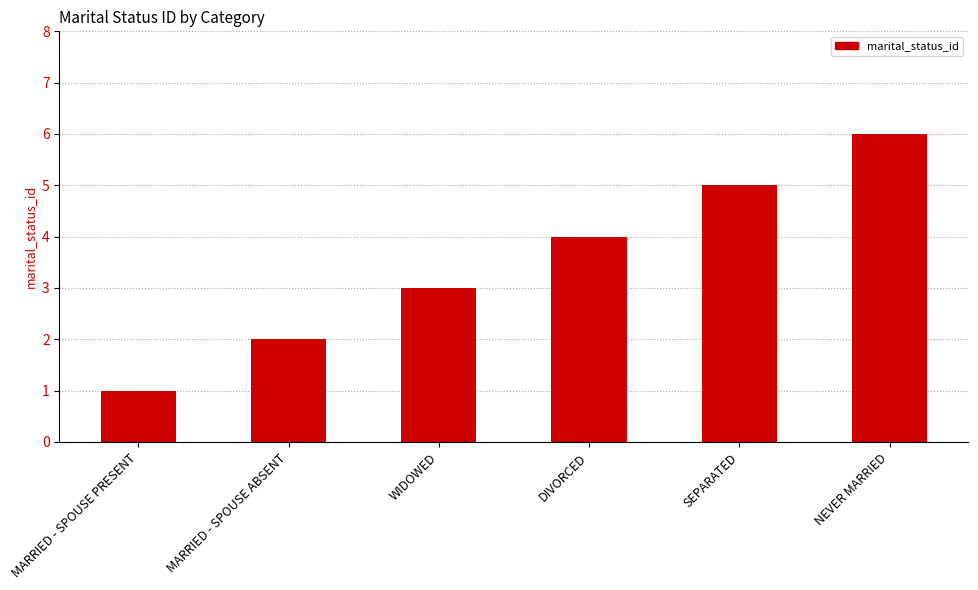

What is the sum of the values at MARRIED - SPOUSE ABSENT and WIDOWED?

5